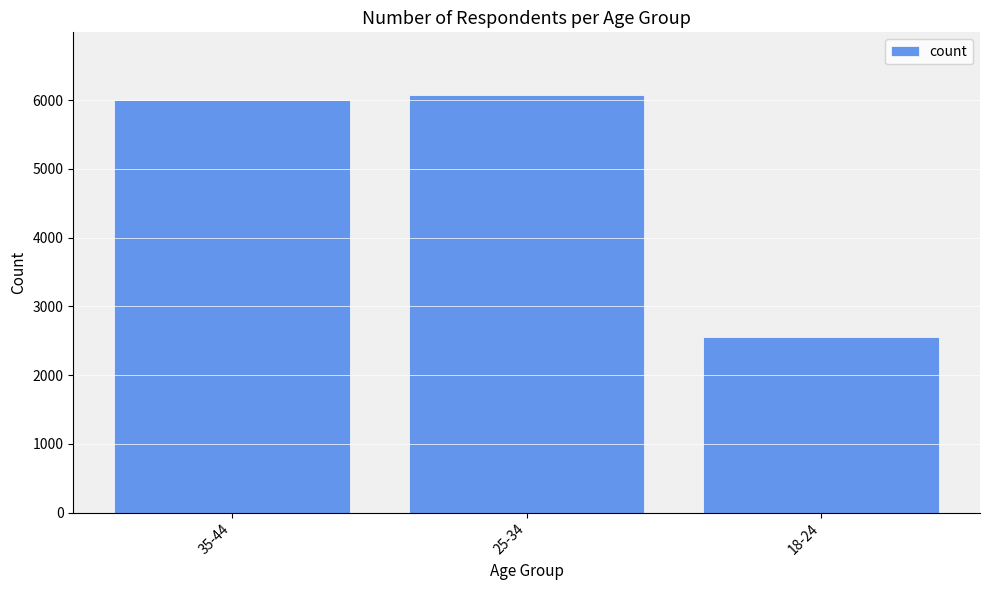

Reading left to right, extract all data points from this chart.

6007	6074	2551